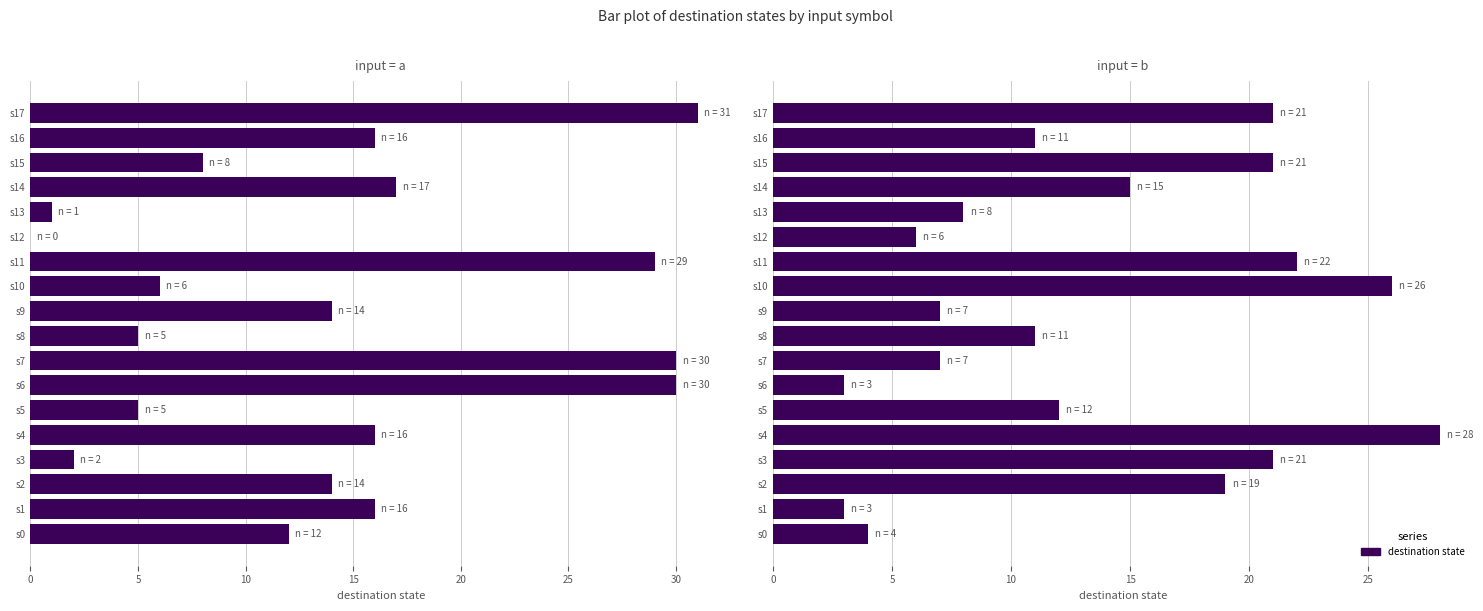

What is the difference between the second highest and minimum values?

23